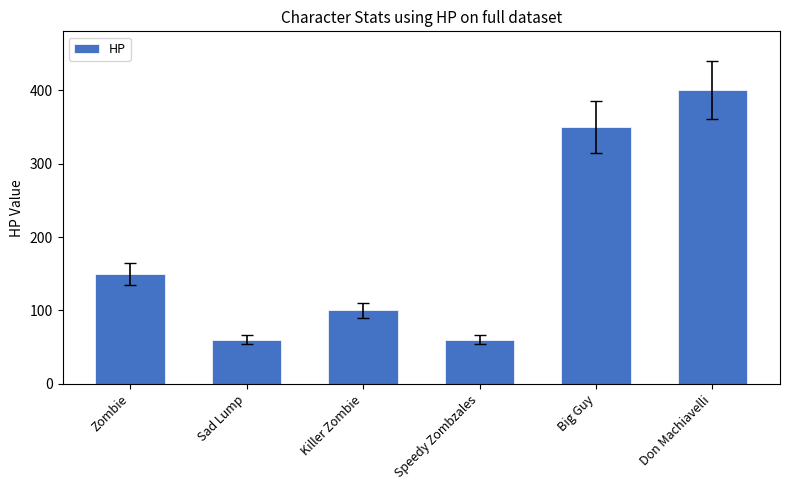

What is the greatest value displayed?

400